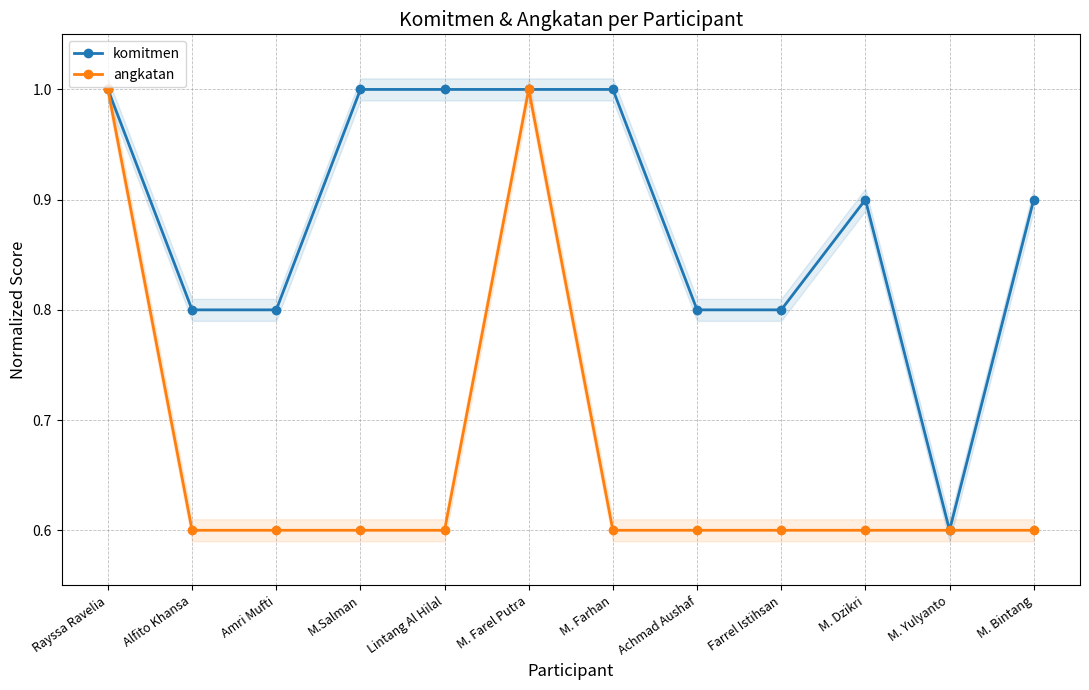

What is the difference between the highest and lowest values at Farrel Istihsan?

0.2